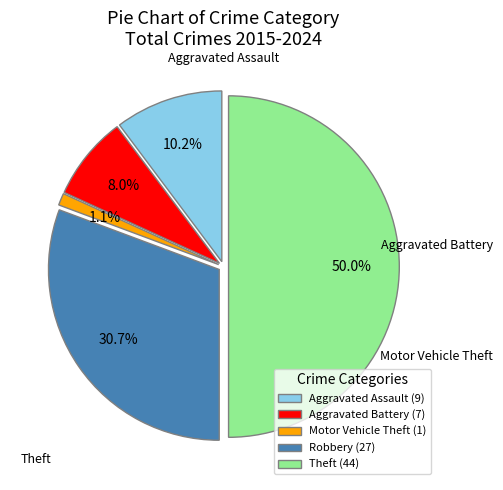

To the nearest percent, what is the combined percentage of Aggravated Assault and Theft?

60%